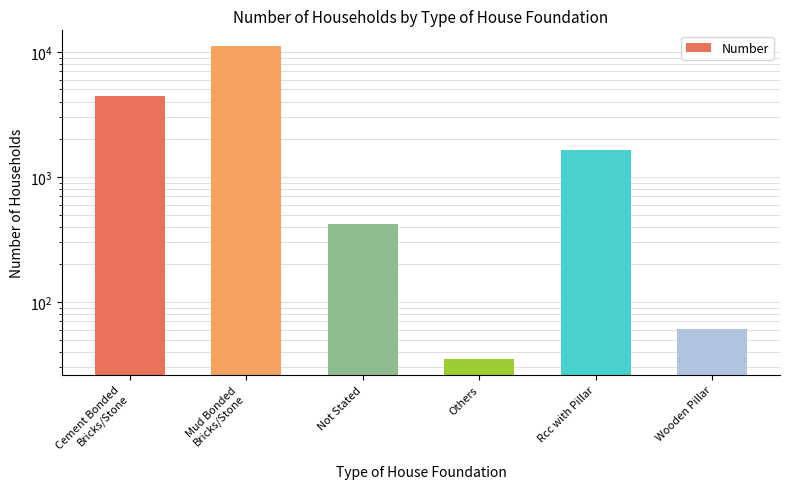

Is it true that the value at Others is 35?

True